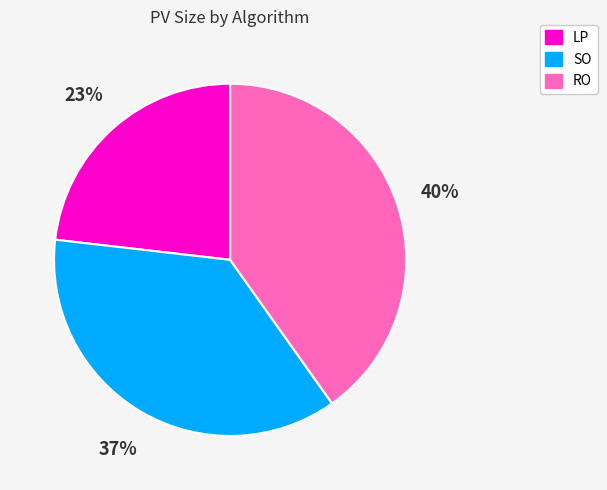

What is the smallest slice in the pie chart?

LP